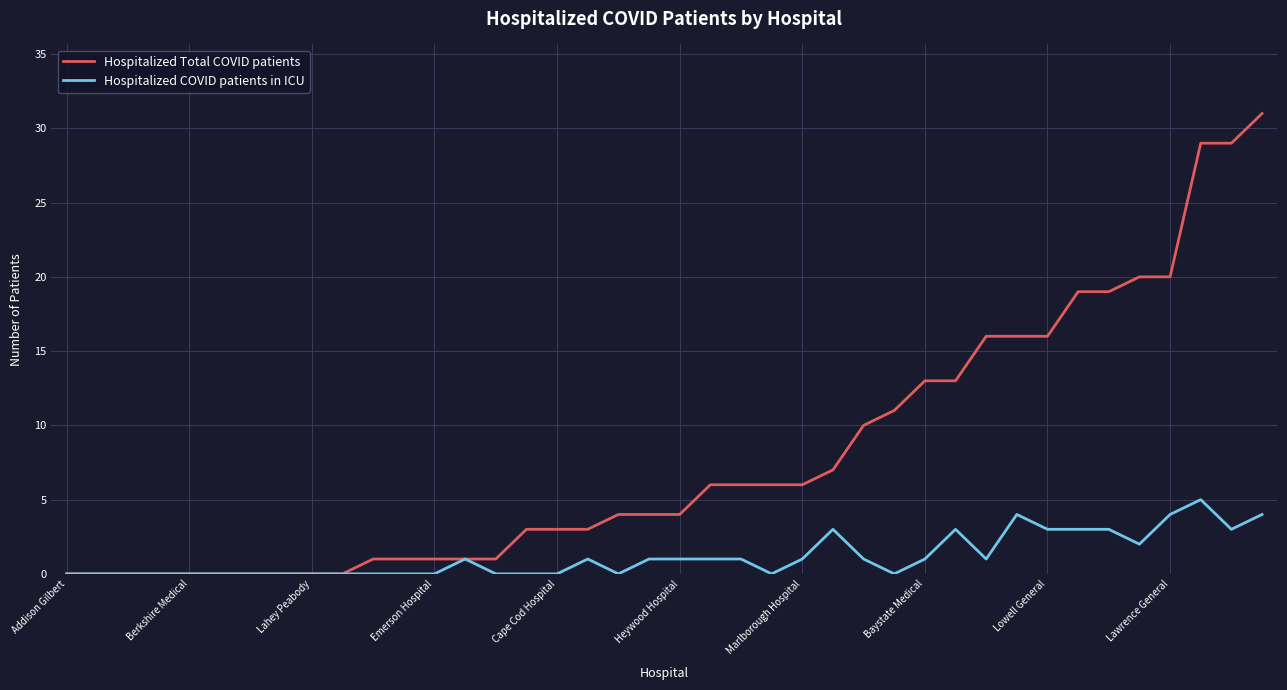

What is the maximum value for Hospitalized Total COVID patients?

31